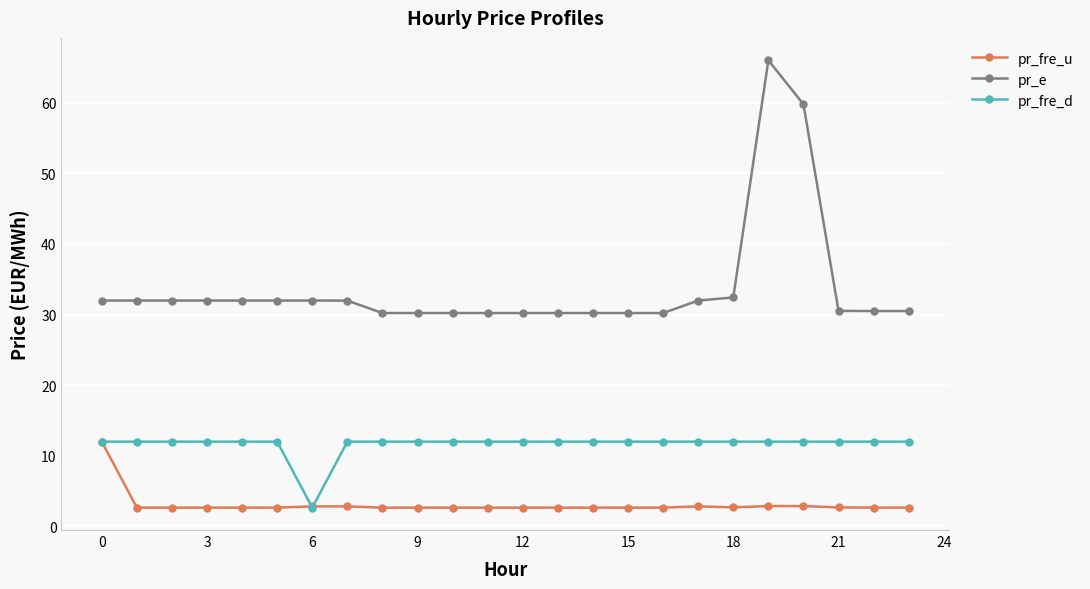

What is the value of the pr_e point at the 19th from the left?

32.4